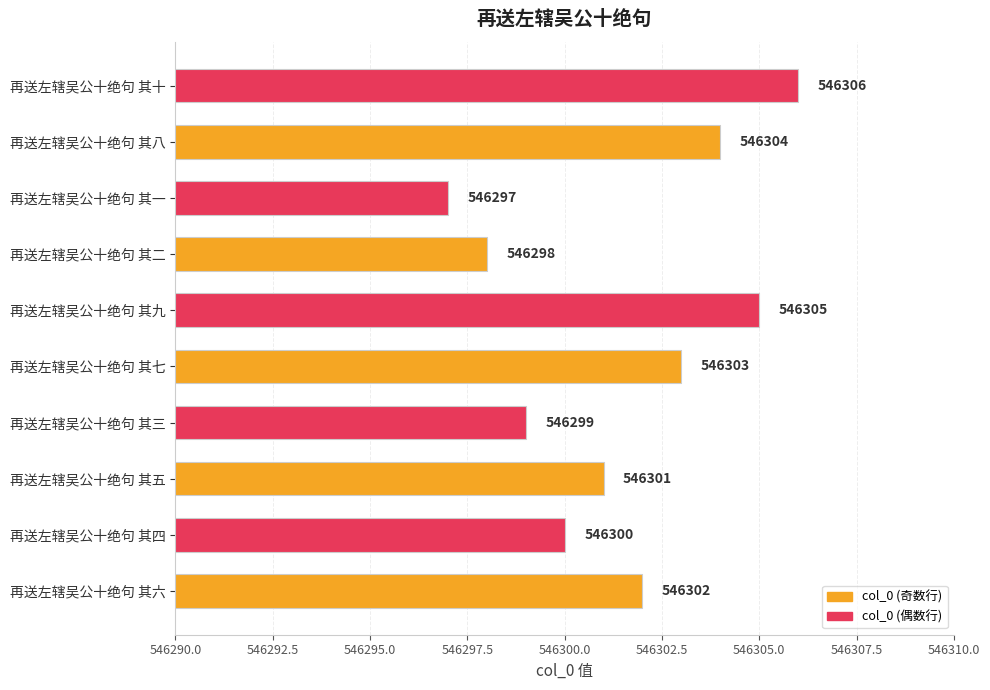

Count the values in the range 546299 to 546304.

6